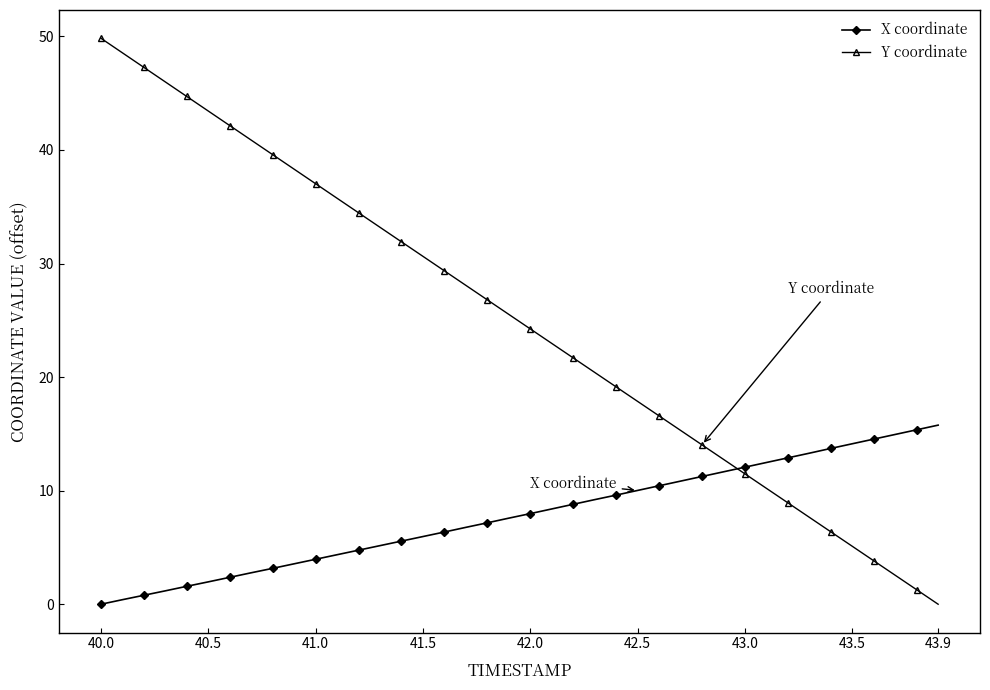

How many times do X coordinate and Y coordinate cross each other?

1